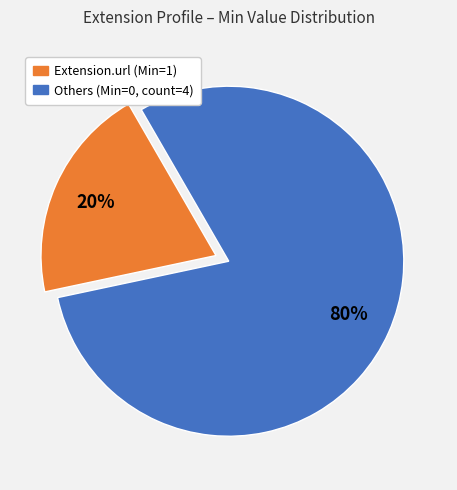

Is there a majority slice in this chart?

Yes